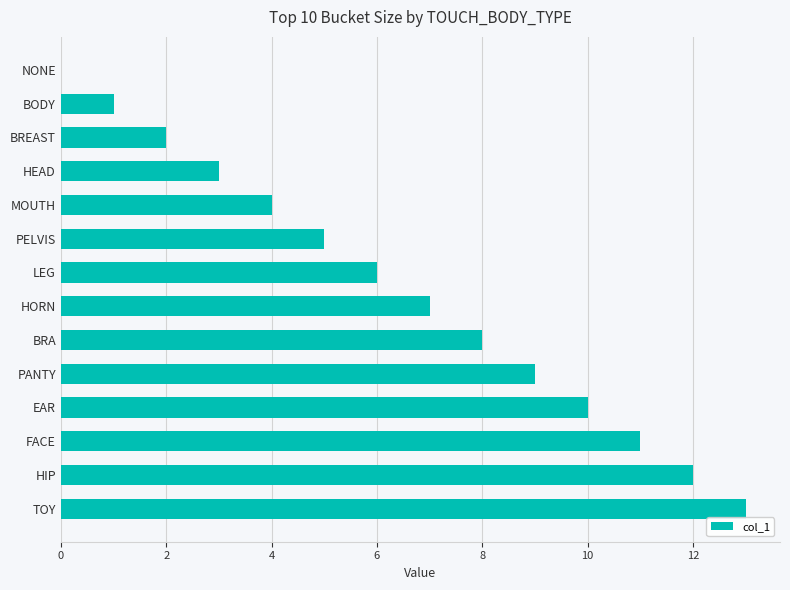

What is the sum of all values?

91